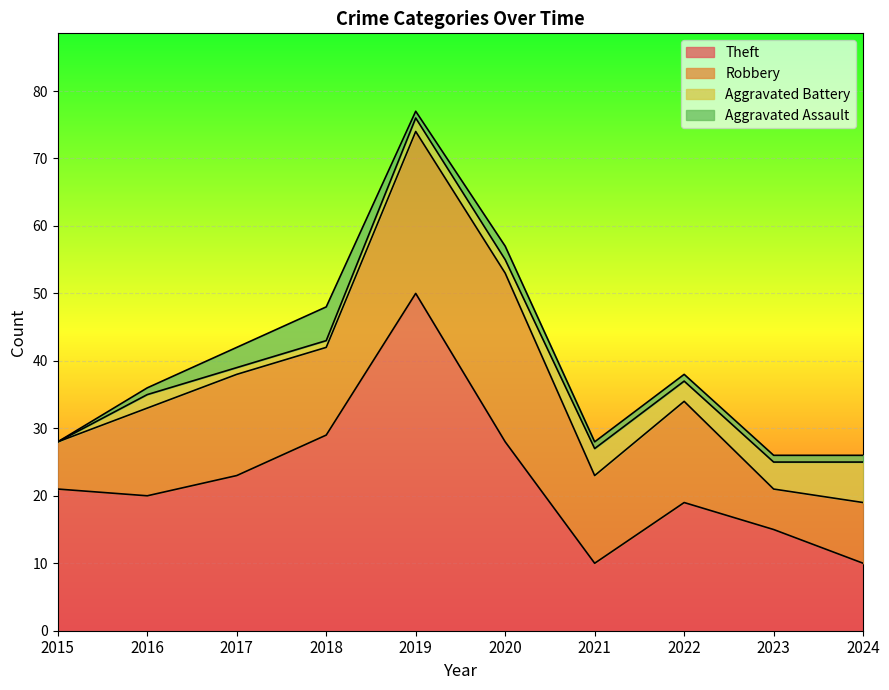

Reading right to left, what are all the values shown in this chart?

Theft: 10	15	19	10	28	50	29	23	20	21
Robbery: 9	6	15	13	25	24	13	15	13	7
Aggravated Battery: 6	4	3	4	2	2	1	1	2	0
Aggravated Assault: 1	1	1	1	2	1	5	3	1	0